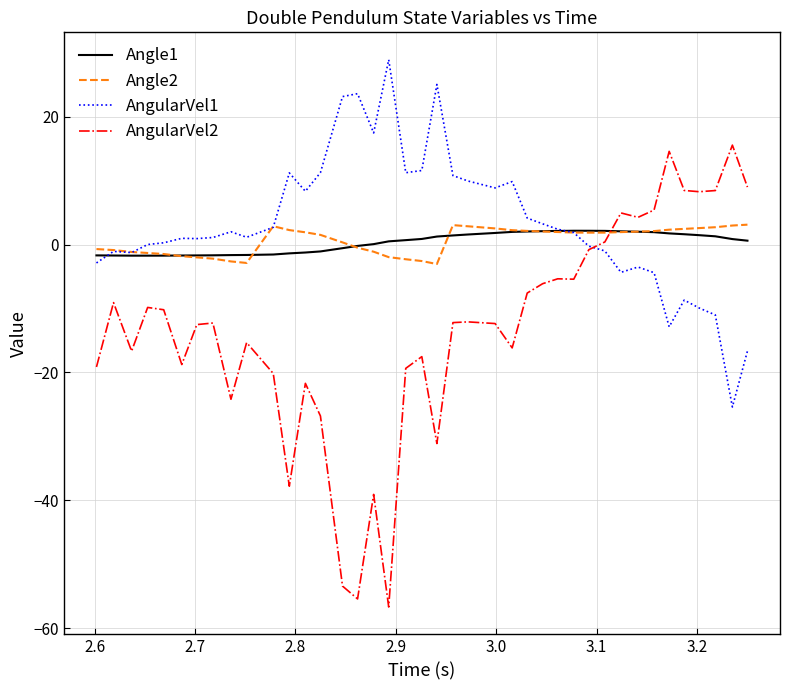

What is the smallest value displayed?

-56.7